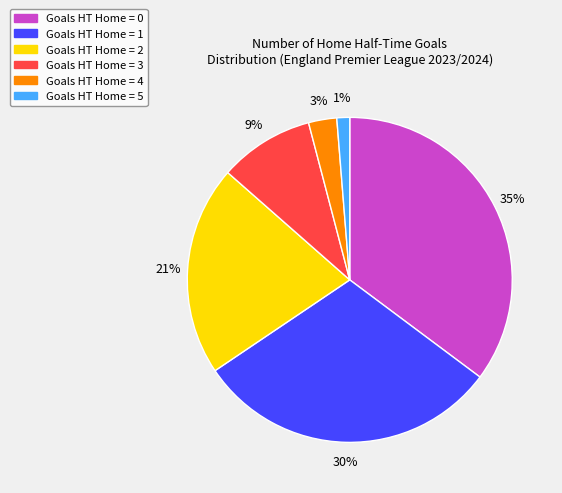

Does any single category account for the majority?

No